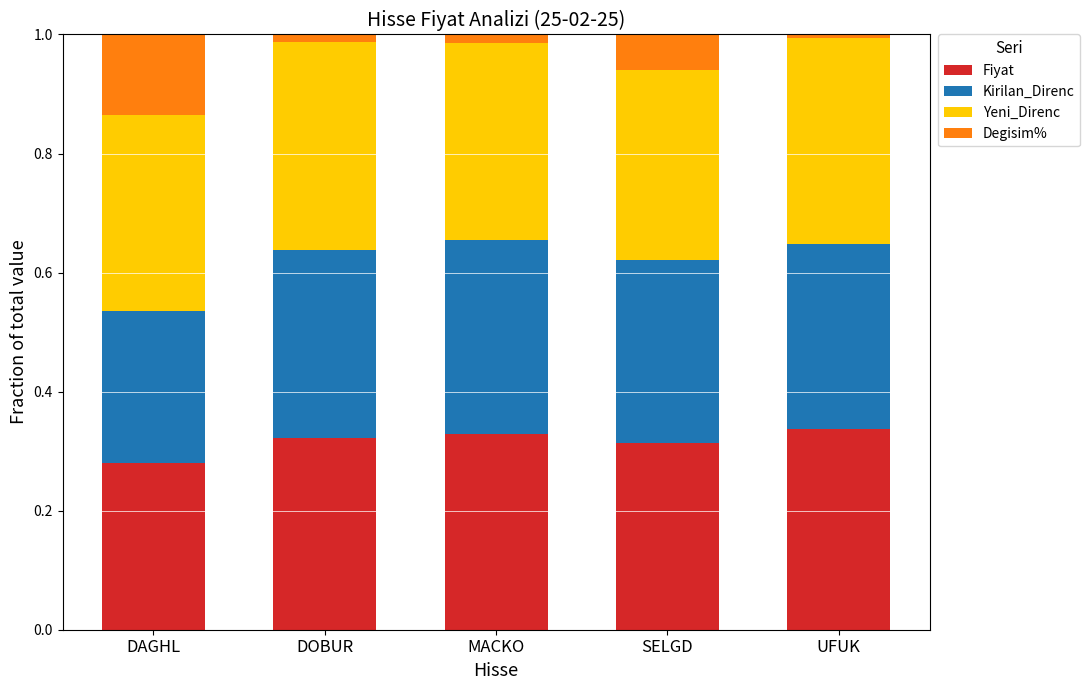

The value of Fiyat at SELGD is 0.5. True or false?

False